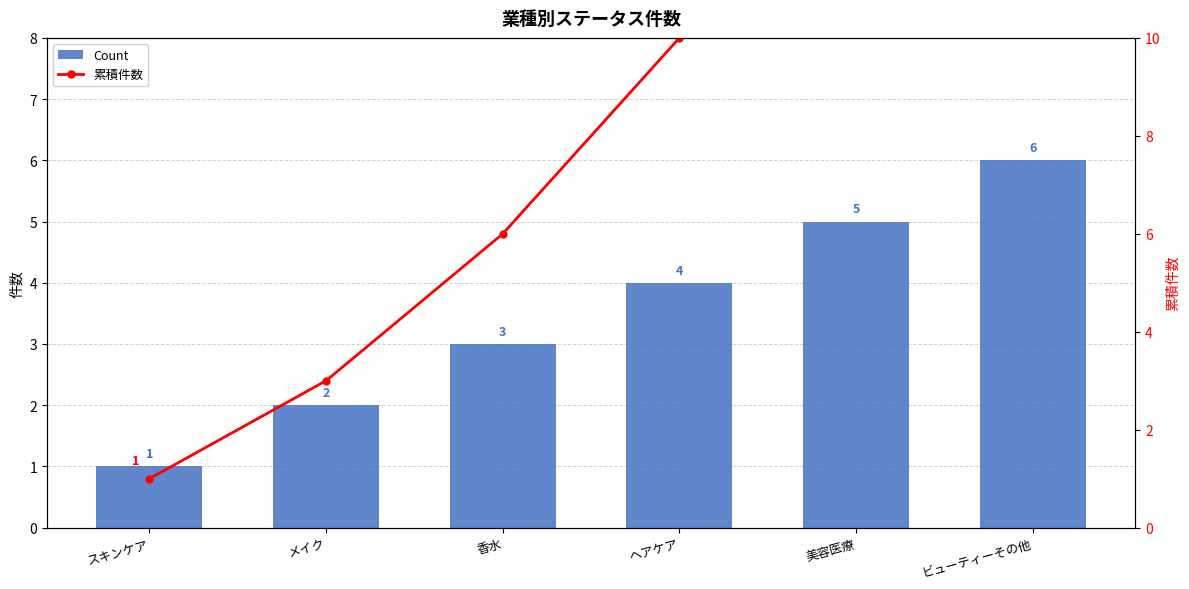

How many groups of bars are there?

6